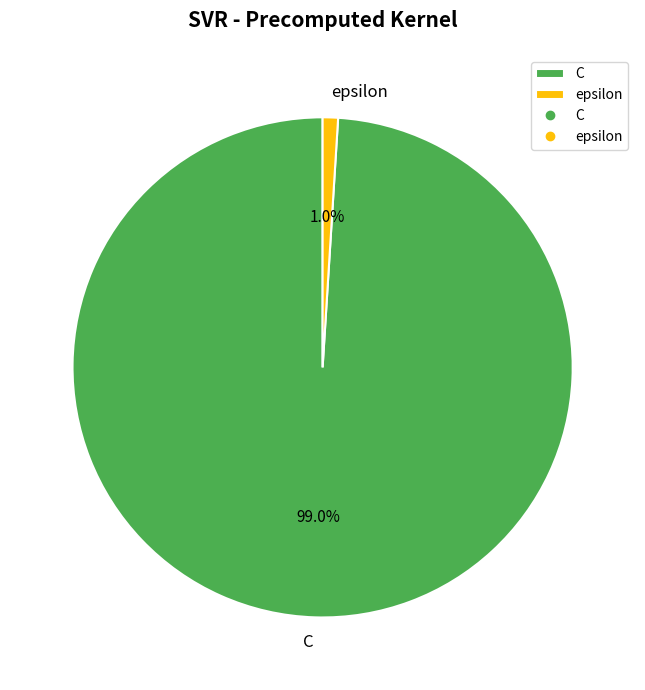

To the nearest percent, what portion does epsilon represent?

1%